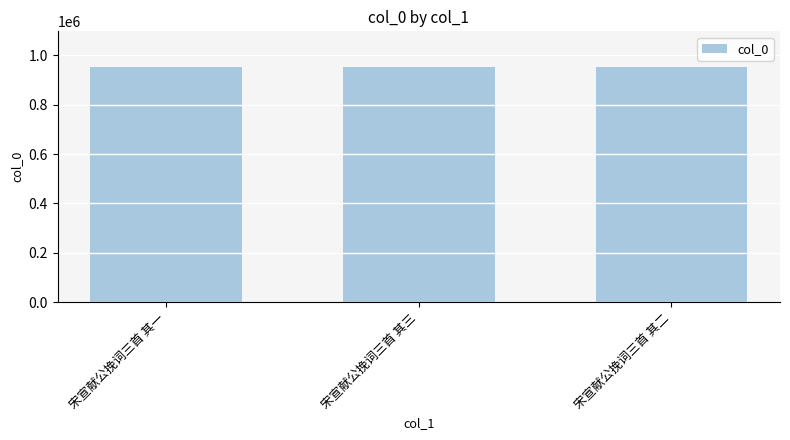

Approximately how many times larger is the value at 宋宣献公挽词三首 其一 compared to 宋宣献公挽词三首 其二?

1.0